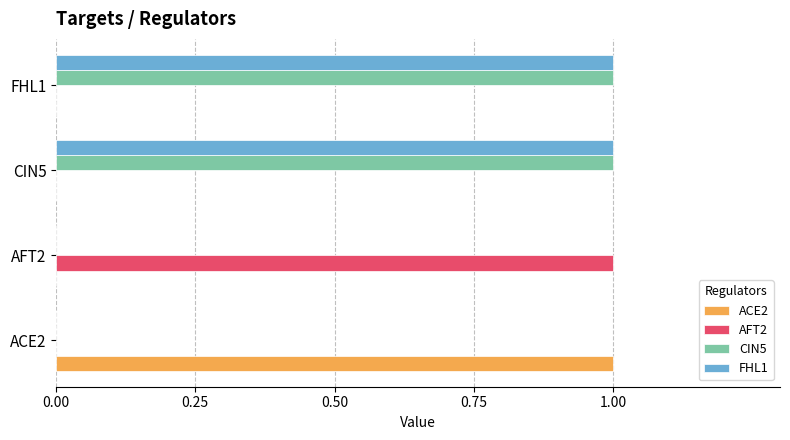

True or false: FHL1 has a value of 1 at CIN5.

True